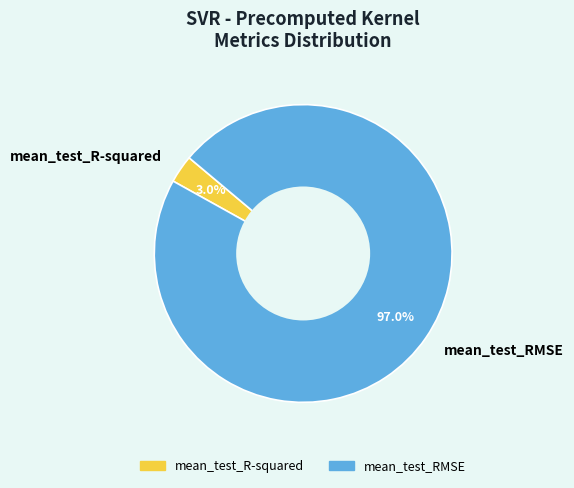

To the nearest percent, what portion does mean_test_R-squared represent?

3%